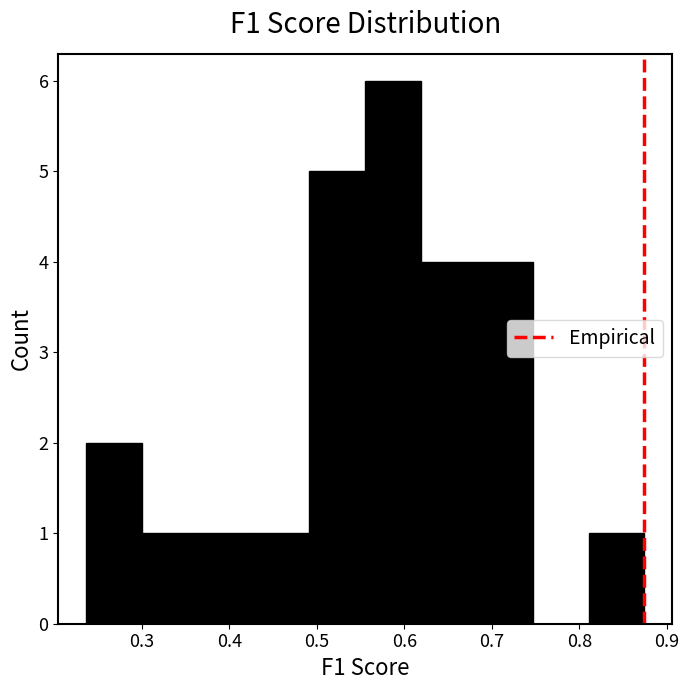

Over which range of the x-axis is the bar tallest?

0.56 to 0.62